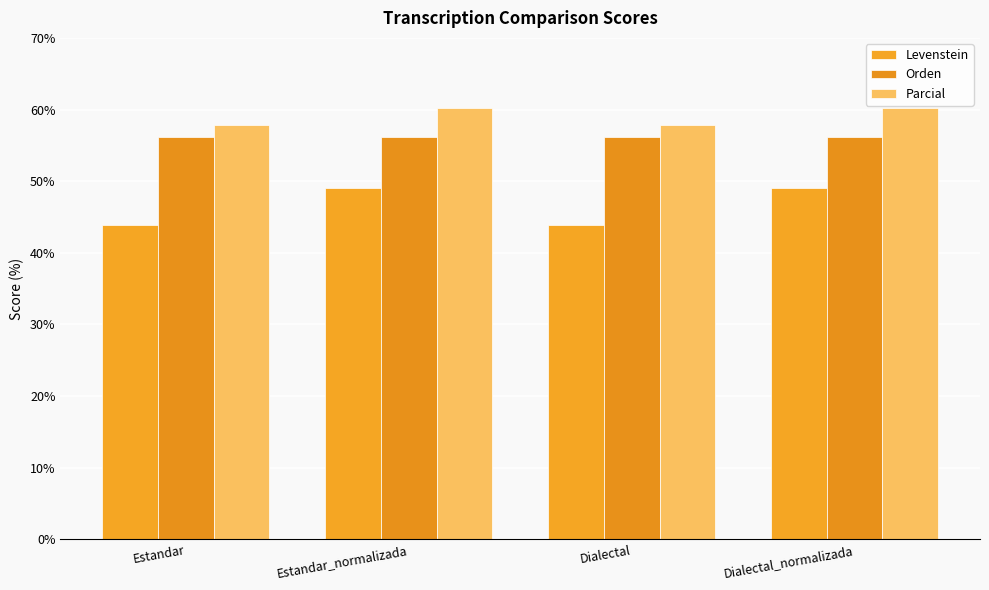

Reading left to right, extract all data points from this chart.

Levenstein: 43.9	49.0	43.9	49.0
Orden: 56.1	56.1	56.1	56.1
Parcial: 57.9	60.3	57.9	60.3